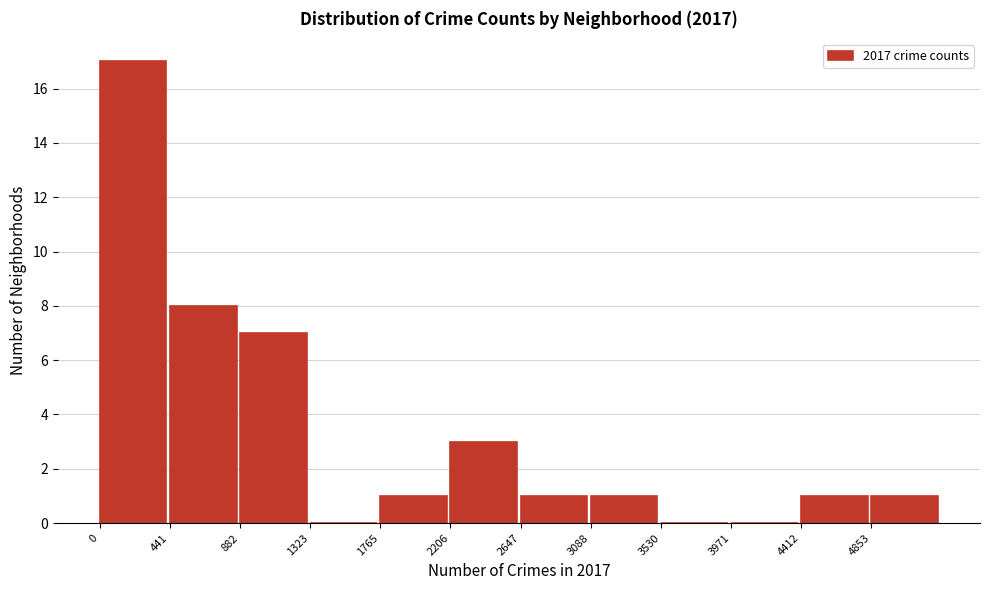

Reading left to right, transcribe this chart: for each bar, give the range it covers on the x-axis and its height. Neither the bar edges nor the heights are printed on the chart, so give them approximately, as read against the axes.

0 to 450: 17
450 to 900: 8
900 to 1300: 7
1300 to 1750: 0
1750 to 2200: 1
2200 to 2650: 3
2650 to 3100: 1
3100 to 3550: 1
3550 to 3950: 0
3950 to 4400: 0
4400 to 4850: 1
4850 to 5300: 1